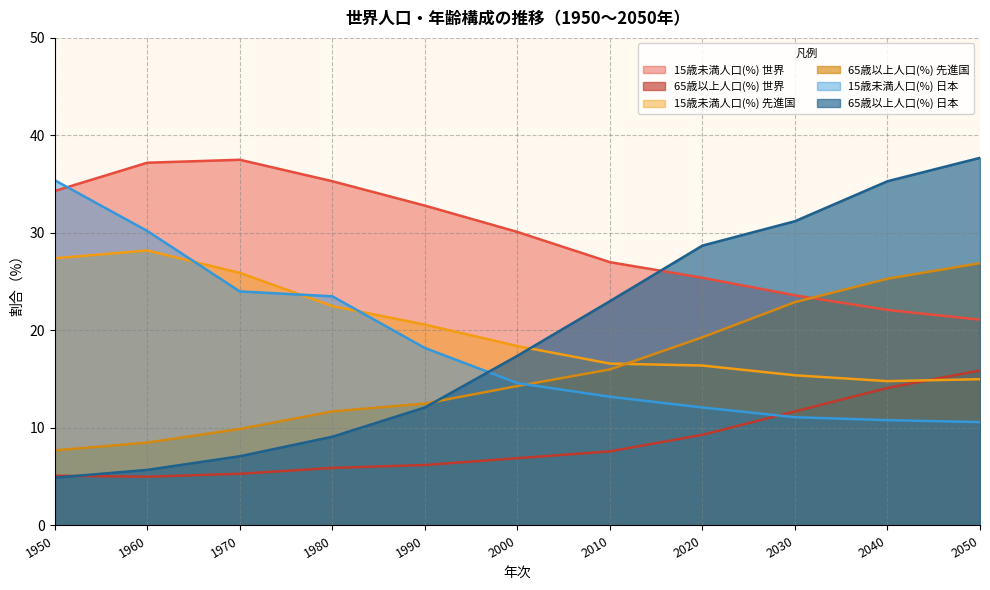

At which label is 15歳未満人口(%) 先進国 closest to 21?

1990